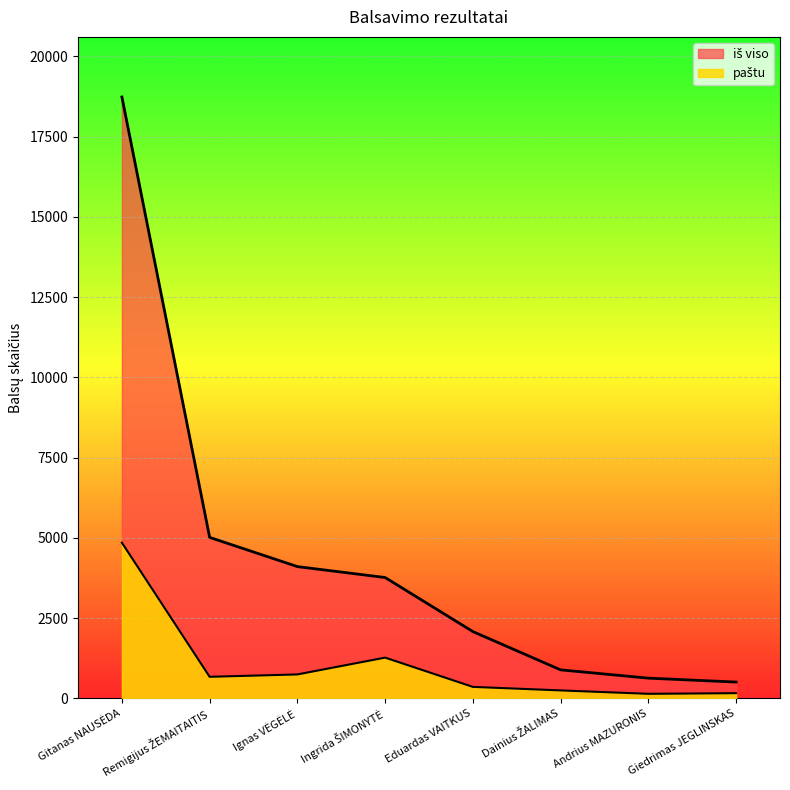

What is the total value across all series at Giedrimas JEGLINSKAS?

662